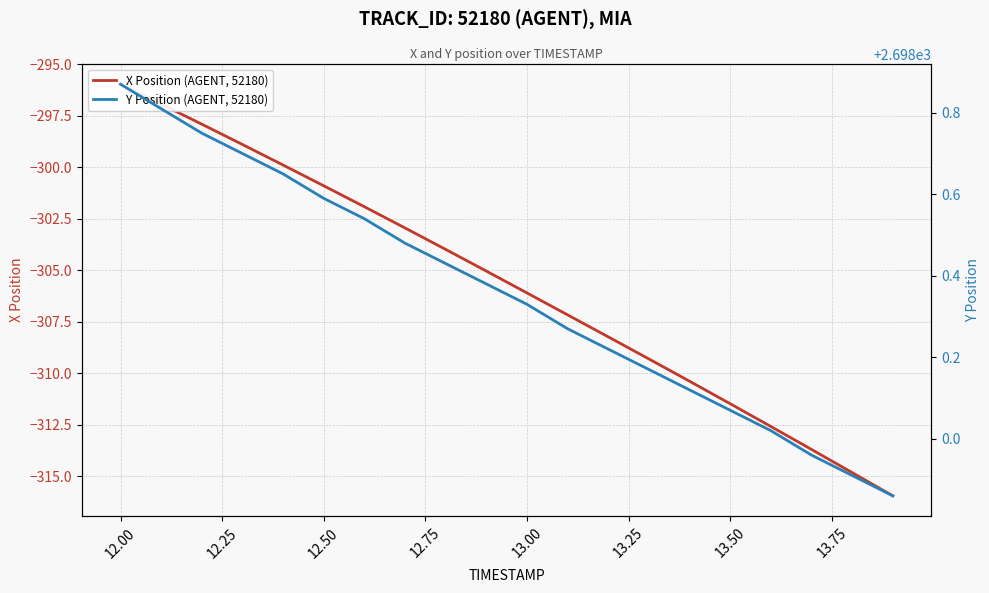

What is the spread (max minus min) of values at 12.25?

2996.7